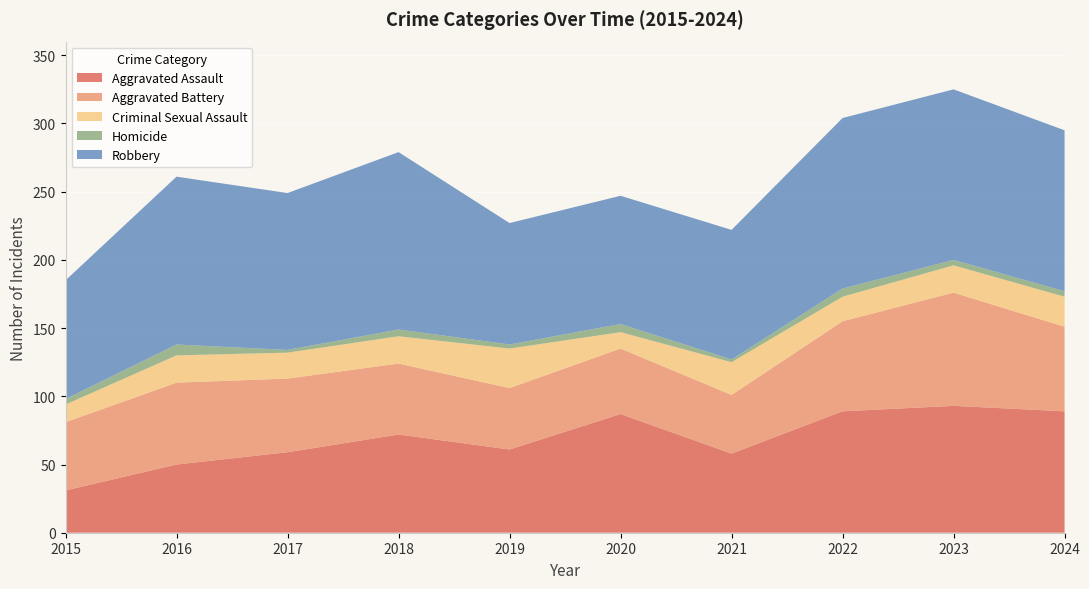

Reading left to right, transcribe all the data shown in this chart.

Aggravated Assault: 31	50	59	72	61	87	58	89	93	89
Aggravated Battery: 50	60	54	52	45	48	43	66	83	62
Criminal Sexual Assault: 13	20	19	20	29	12	24	18	20	22
Homicide: 4	8	2	5	3	6	2	6	4	4
Robbery: 87	123	115	130	89	94	95	125	125	118